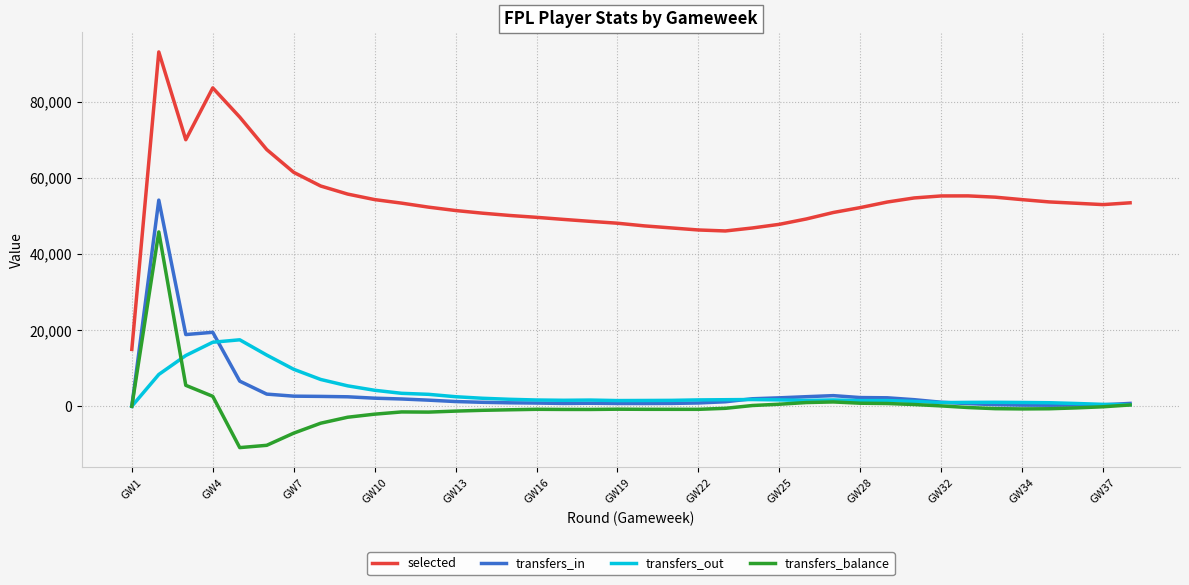

Rank the series by their maximum value, from highest to lowest.

selected, transfers_in, transfers_balance, transfers_out